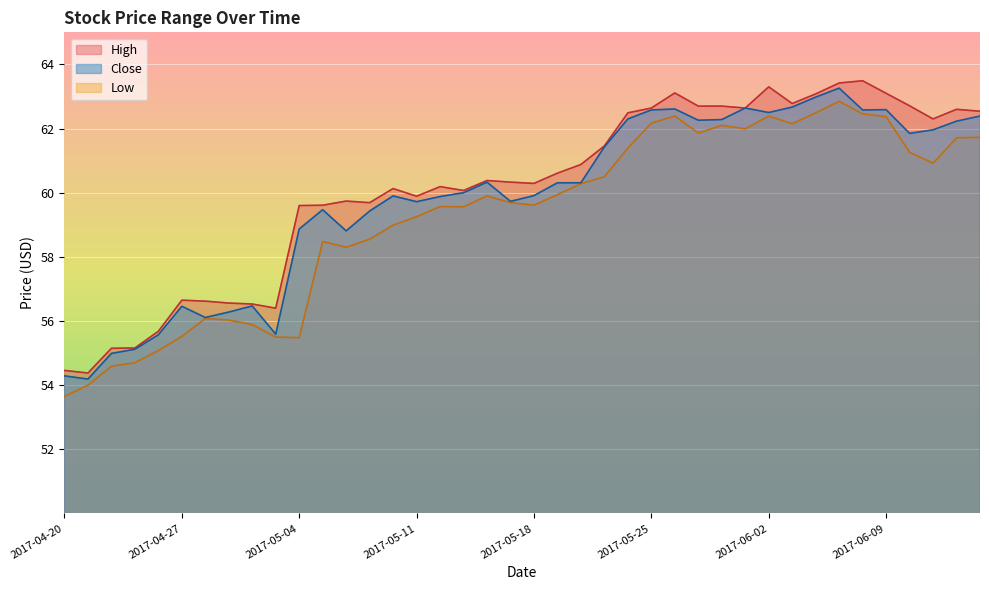

Is the value of Low at 2017-04-26 greater than the value of High at 2017-05-08?

No